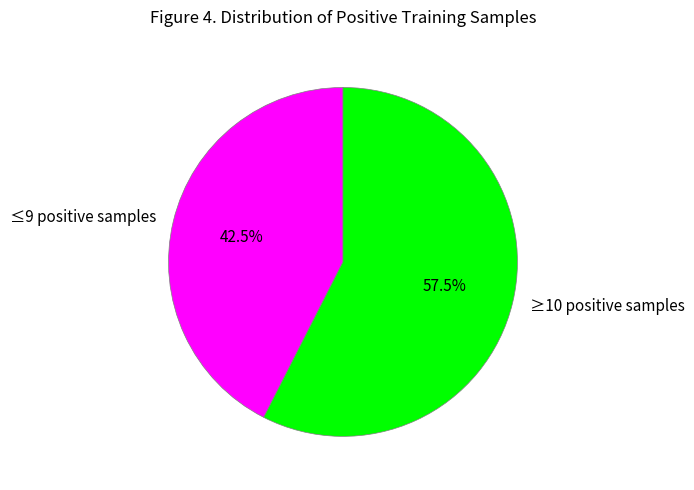

How many slices are in this pie chart?

2